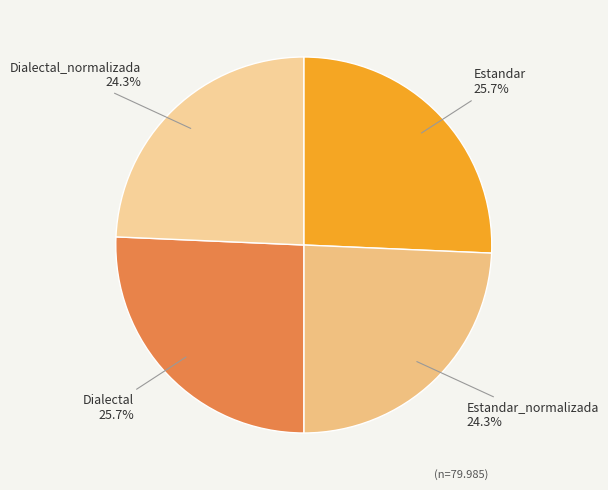

Does any single category account for the majority?

No